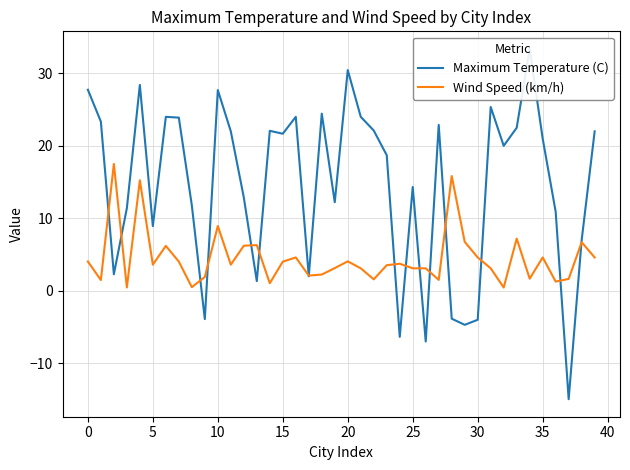

What is the label of the 3rd point from the right?

37